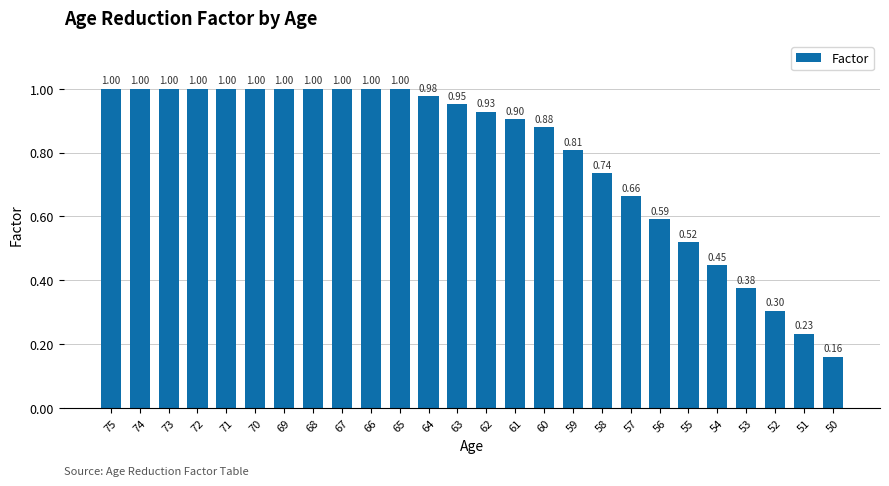

Which has a higher value, 67 or 62?

67